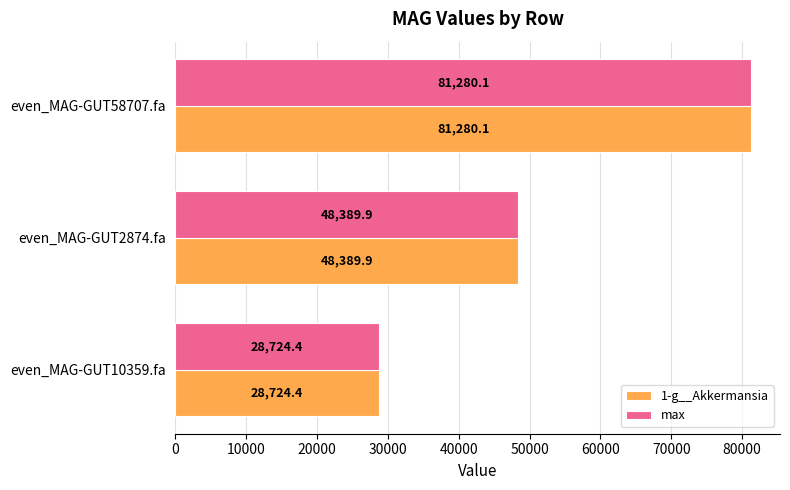

List the labels in order of max value, largest first.

even_MAG-GUT58707.fa, even_MAG-GUT2874.fa, even_MAG-GUT10359.fa